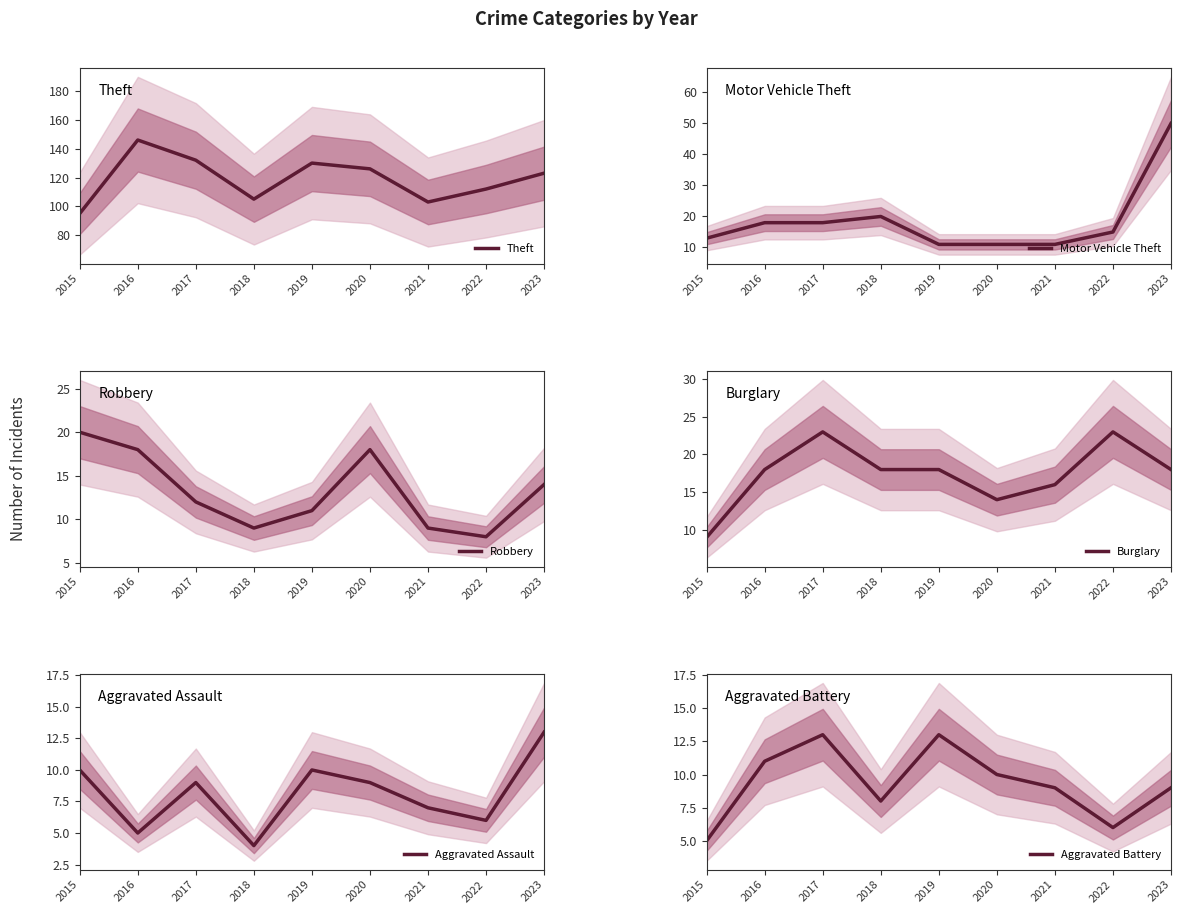

What is the approximate value of Robbery at 2022?

8